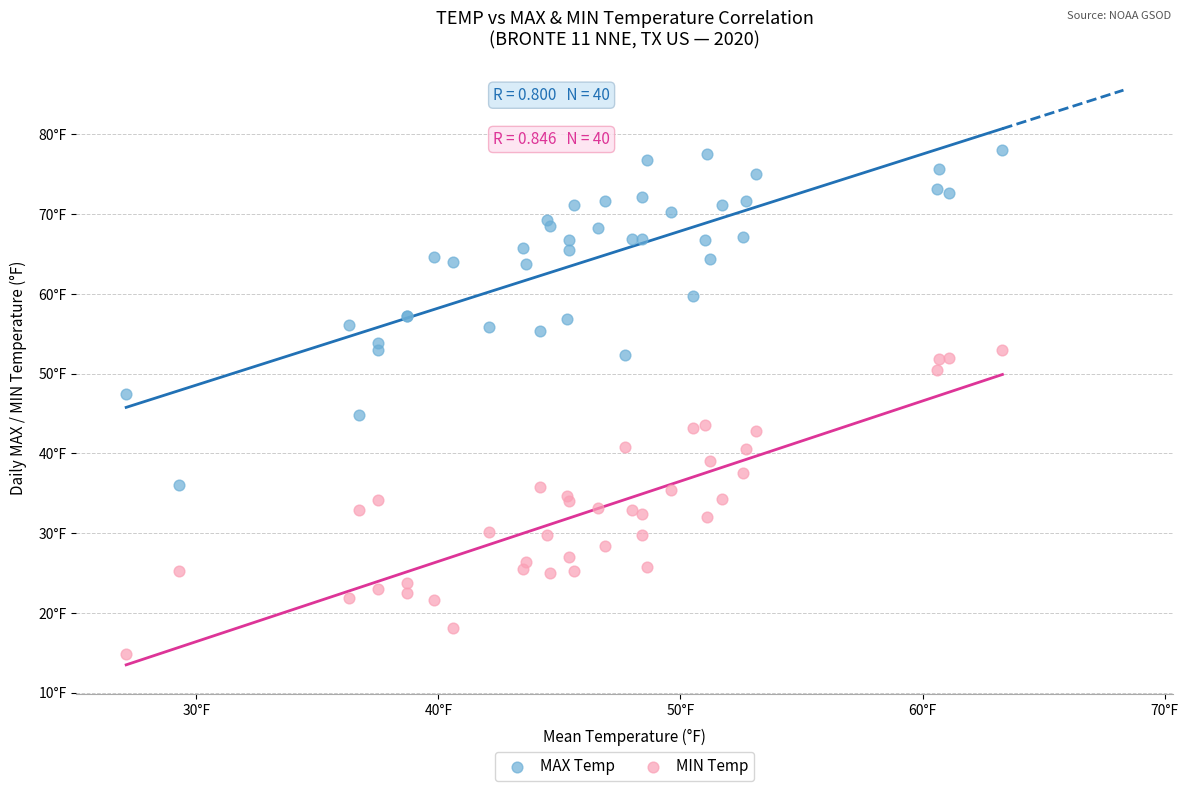

Which series reaches the minimum Y coordinate?

MIN Temp